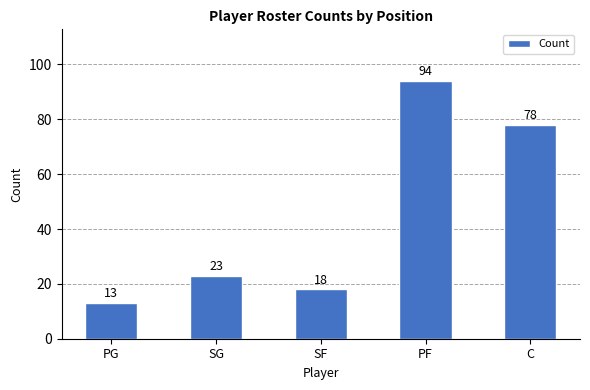

List the labels in order of value, largest first.

PF, C, SG, SF, PG